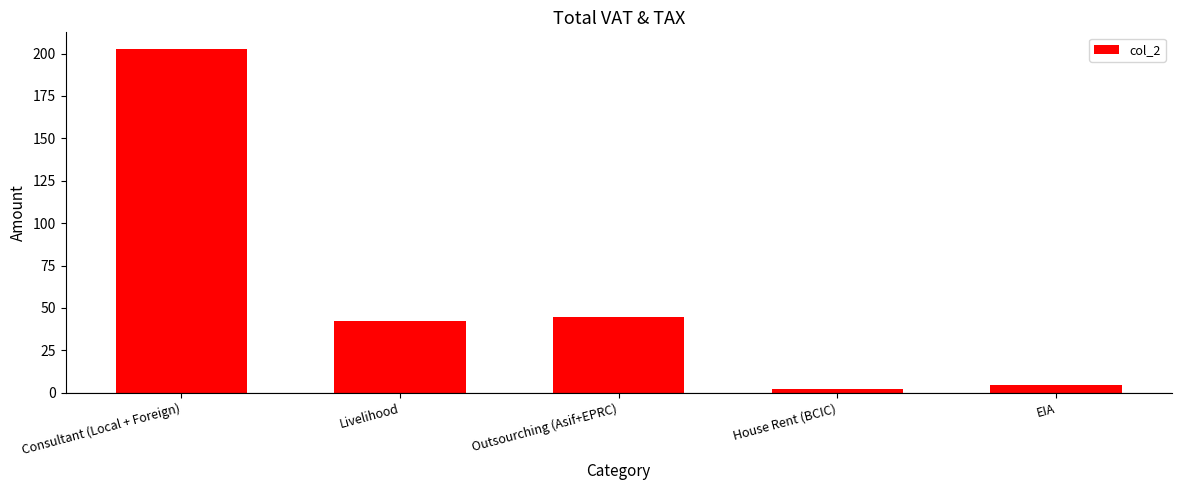

Which label corresponds to the largest value in the chart?

Consultant (Local + Foreign)